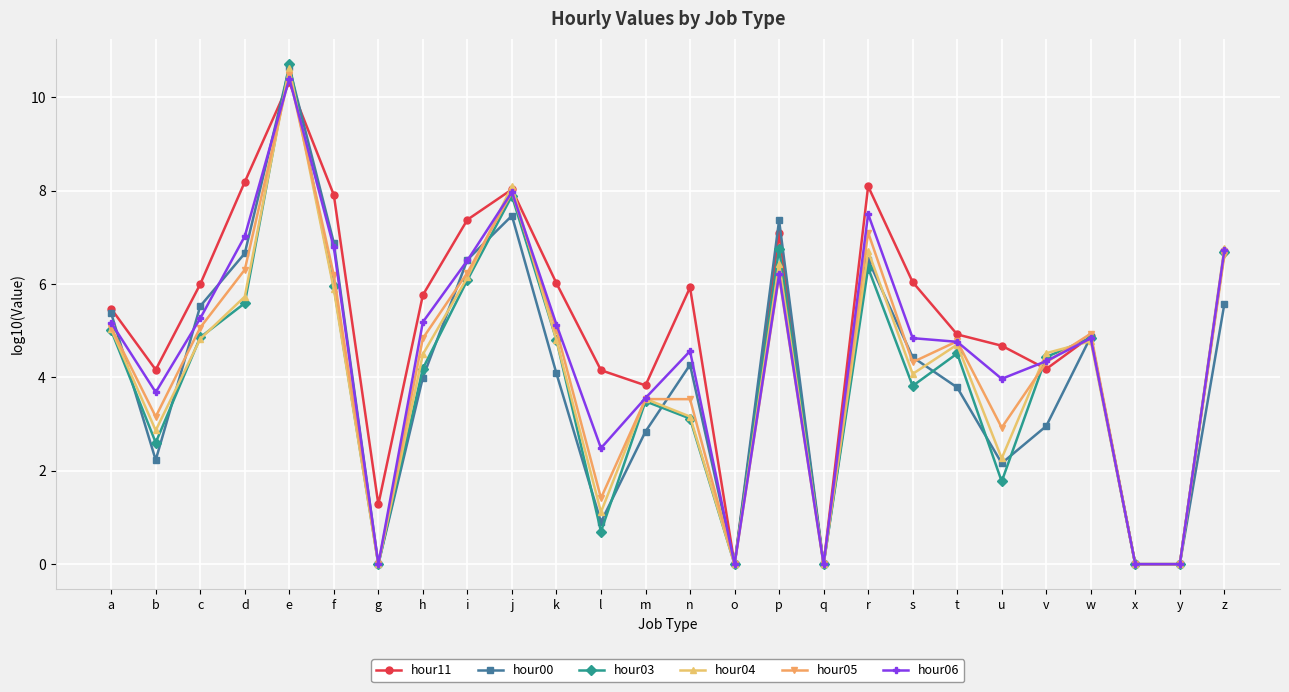

At which category is the sum across all series the highest?

e